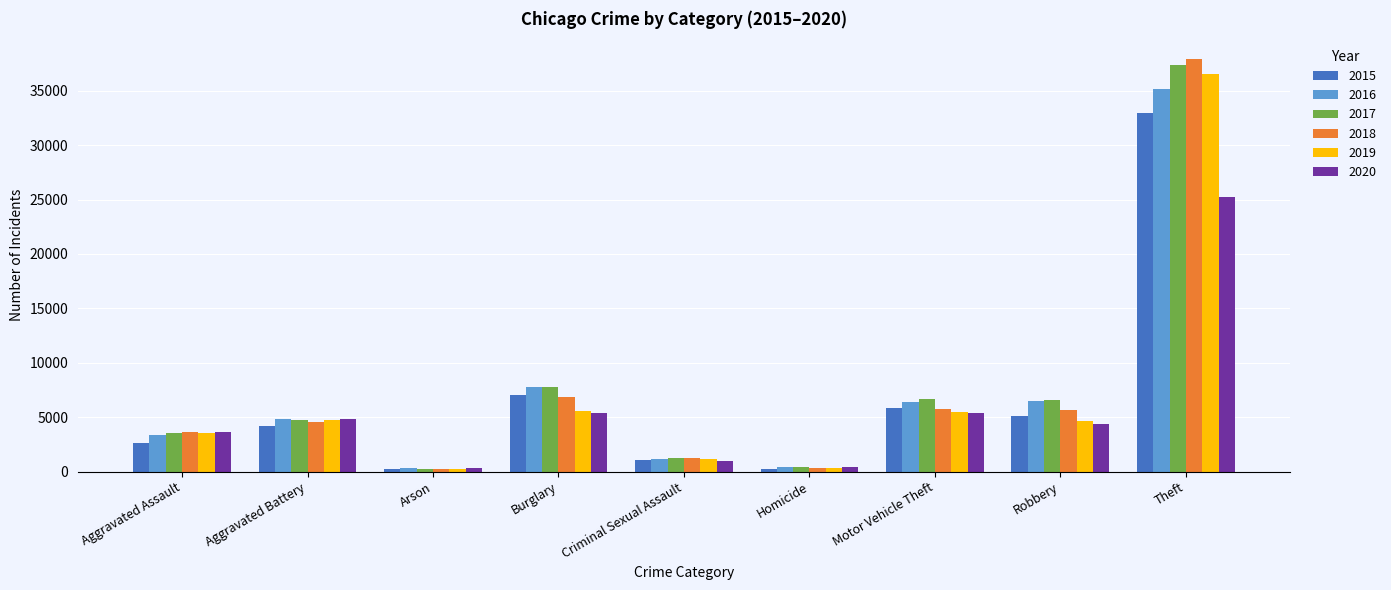

What is the minimum value for 2017?

278